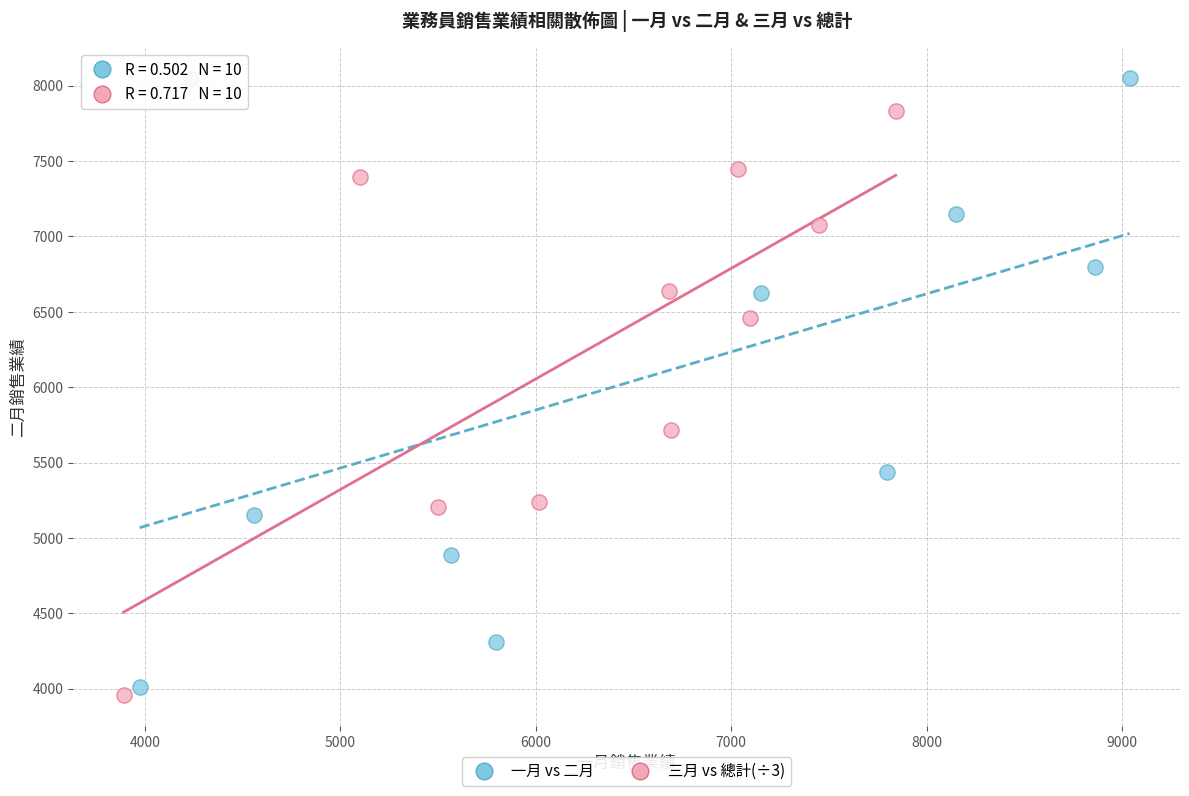

Which series reaches the maximum Y coordinate?

一月 vs 二月